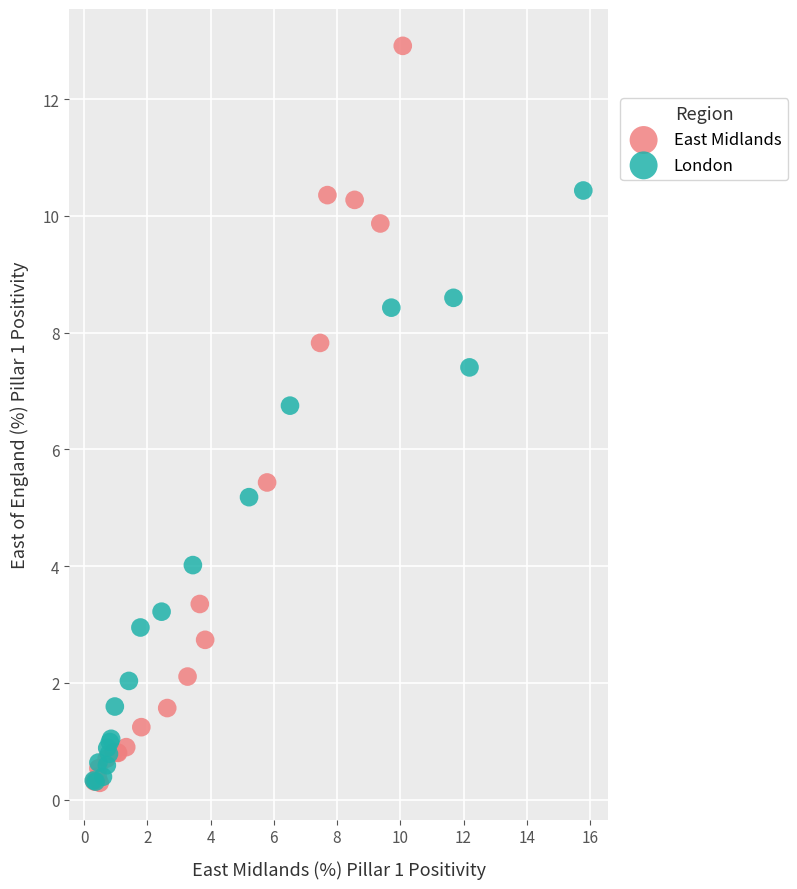

What are all the series names shown in the legend?

East Midlands, London